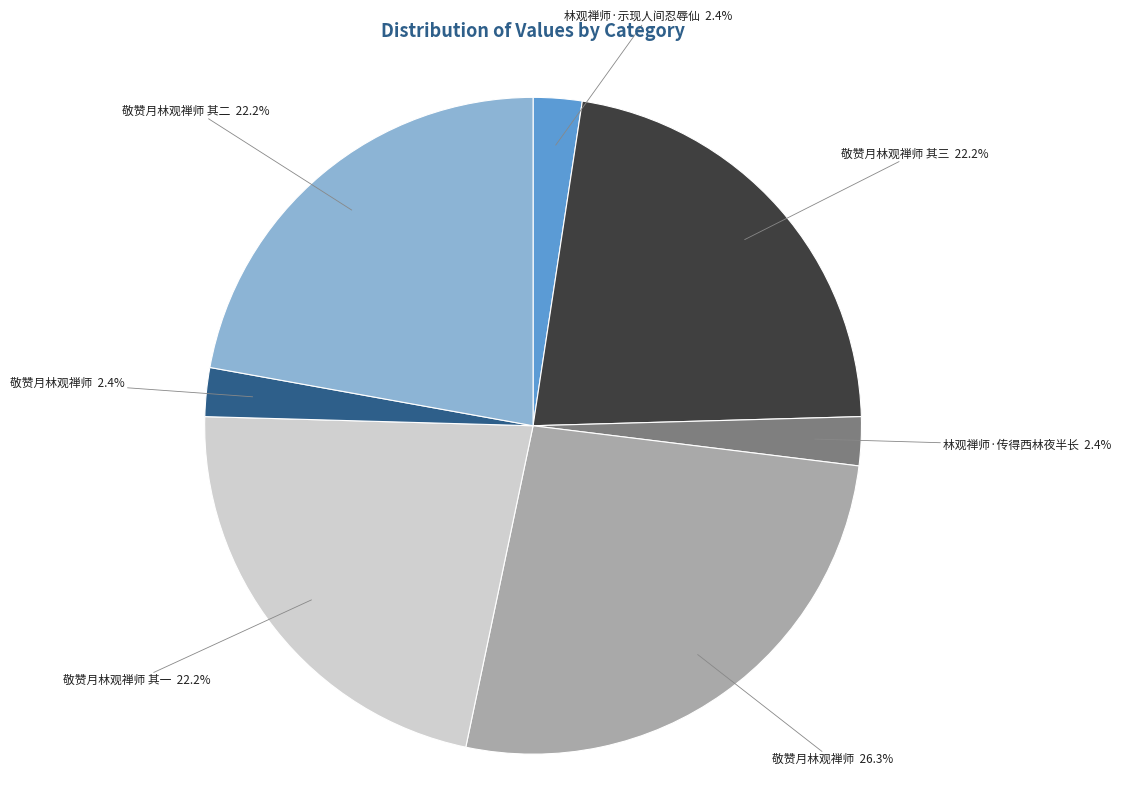

Does any single category account for the majority?

No